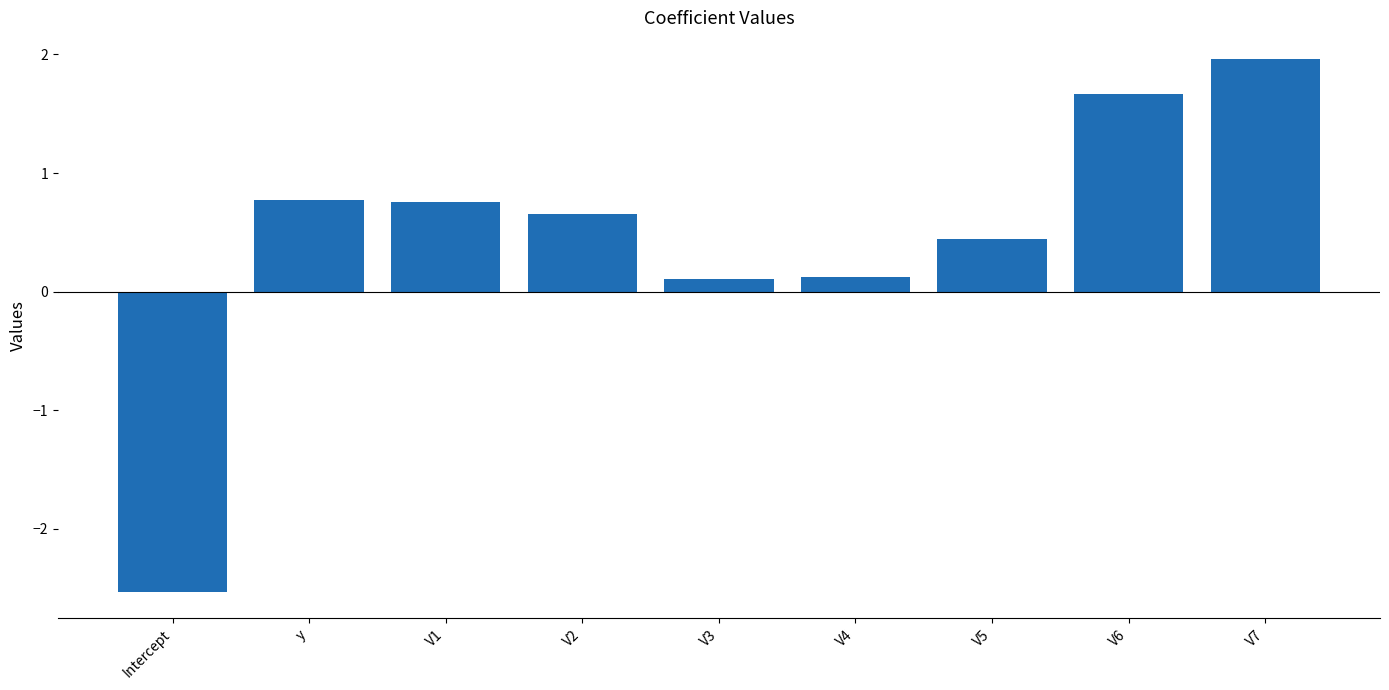

What value does the data have at V5?

0.4